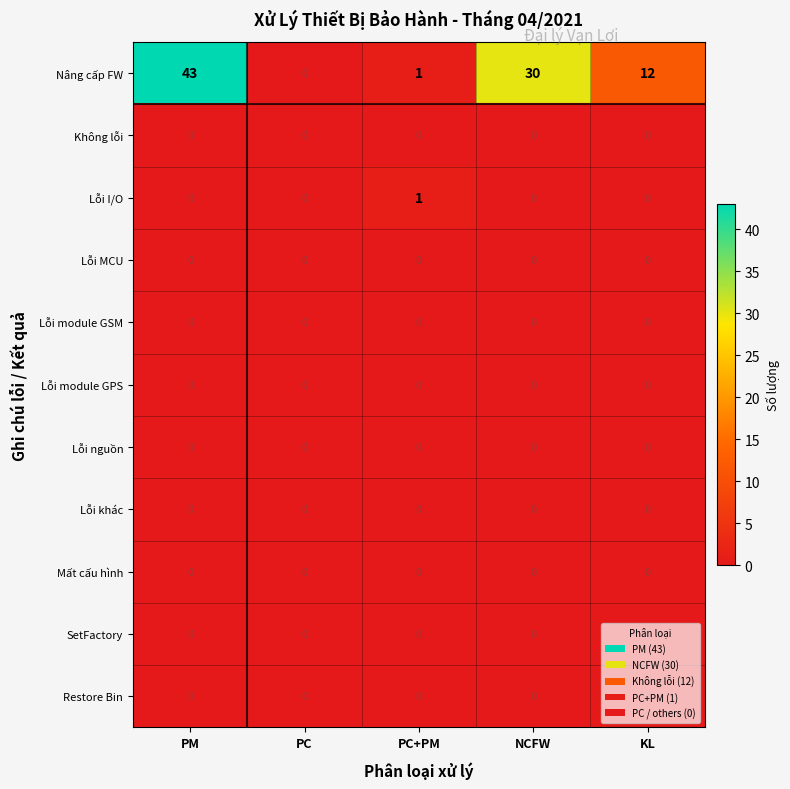

Between PM and PC, which series saw the biggest shift?

Nâng cấp FW